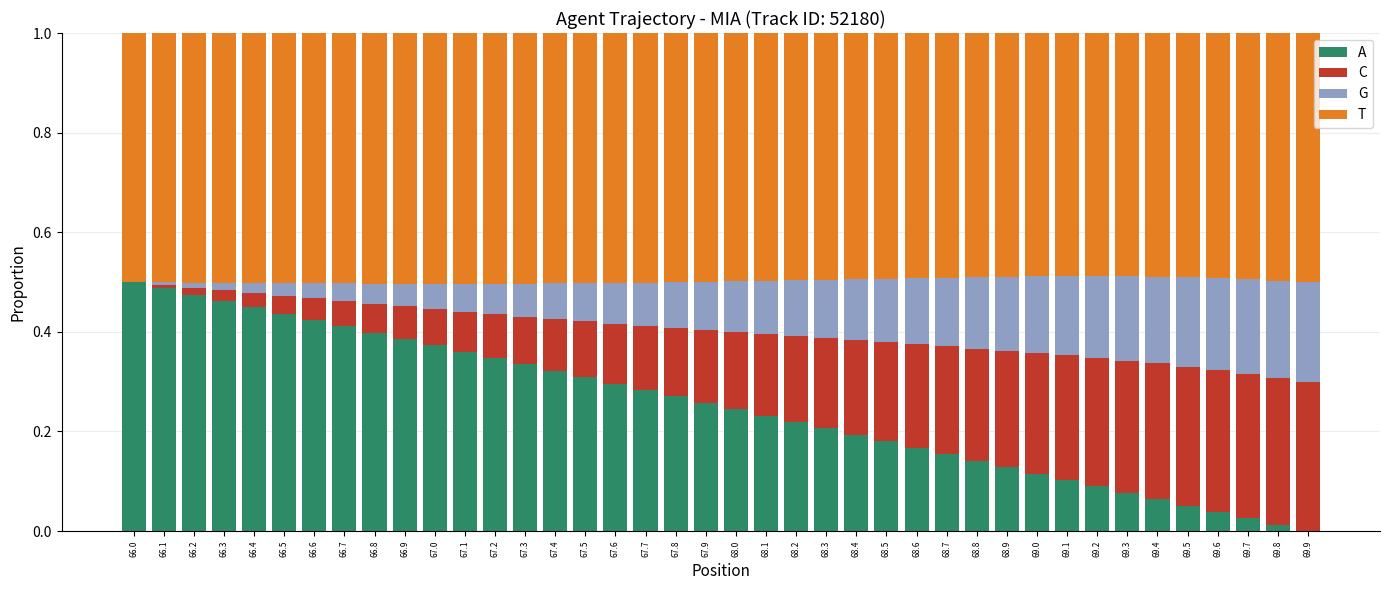

How many data points does each series have?

40